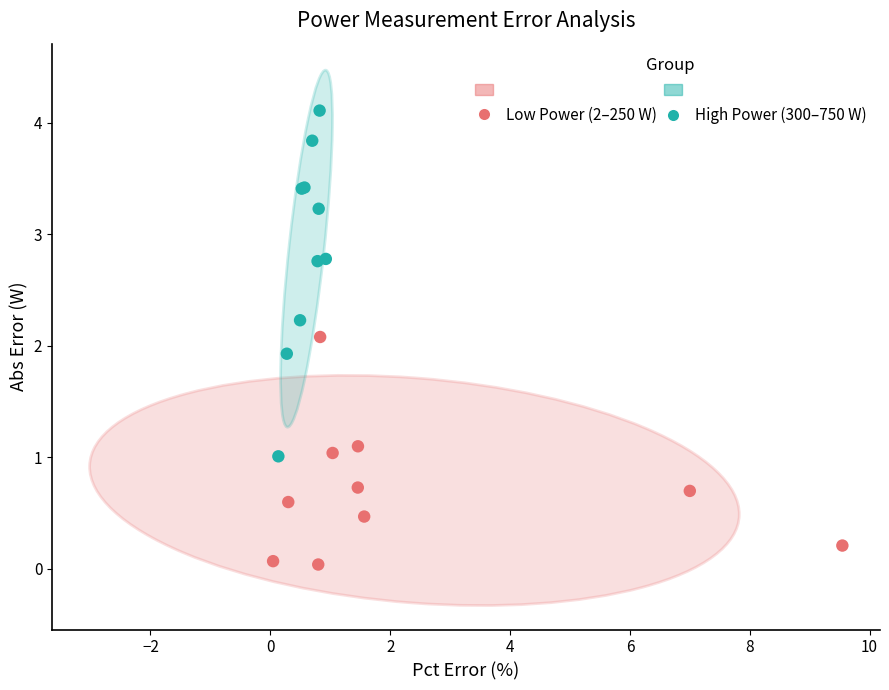

Which series reaches the maximum Y coordinate?

High Power (300–750 W)